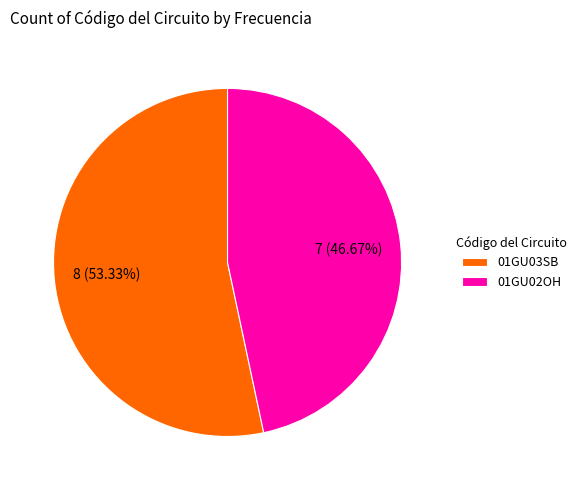

What is the largest slice in the pie chart?

01GU03SB